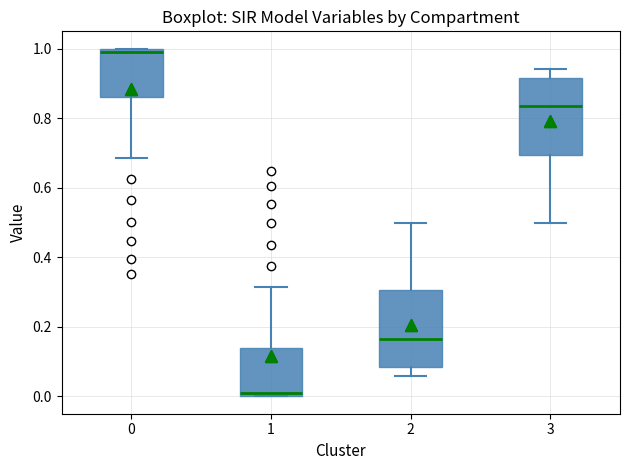

Reading left to right, transcribe this box plot: for each box, give where its median line is, the range the box spans, and where its two whiskers end, as read against the y-axis. The values are not printed on the chart, so give them approximately, as read against the axis.

0: median 0.98, box 0.86 to 1.00, whiskers 0.68 to 1.00
1: median 0.02, box 0.00 to 0.14, whiskers 0.00 to 0.32
2: median 0.16, box 0.08 to 0.30, whiskers 0.06 to 0.50
3: median 0.84, box 0.70 to 0.92, whiskers 0.50 to 0.94